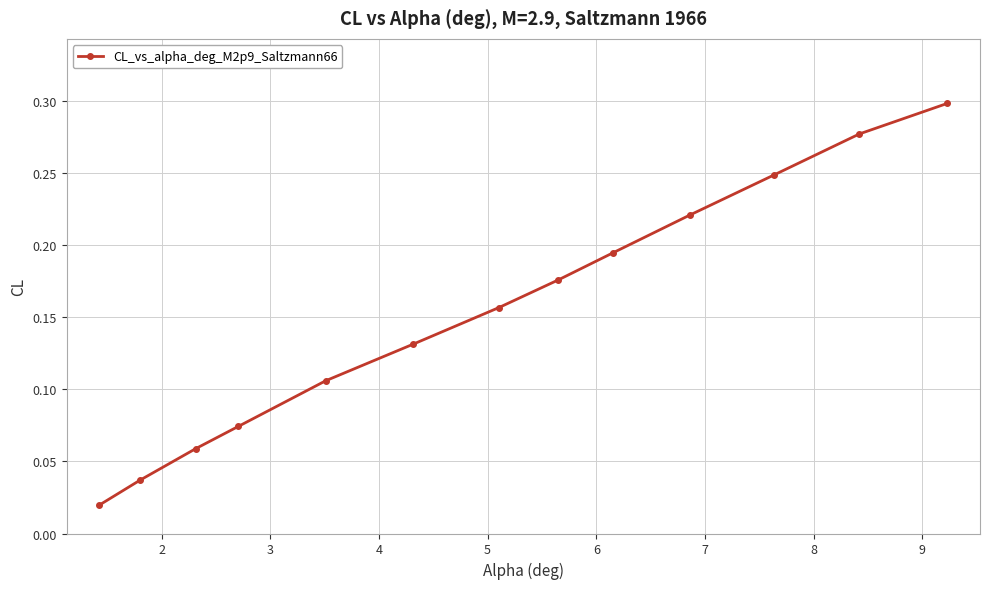

What is the sum of all values?

2.0